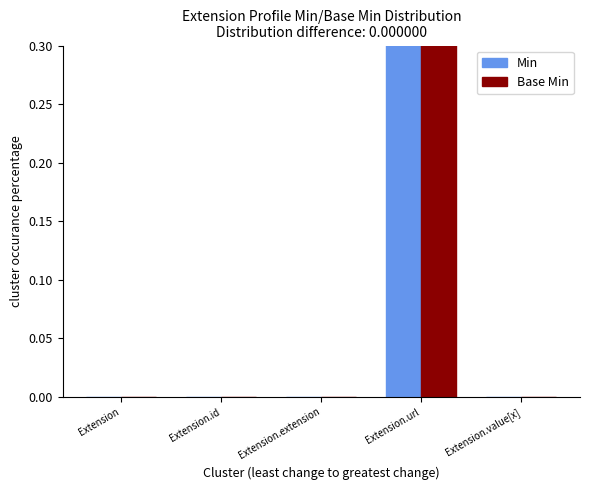

What are all the series names shown in the legend?

Min, Base Min